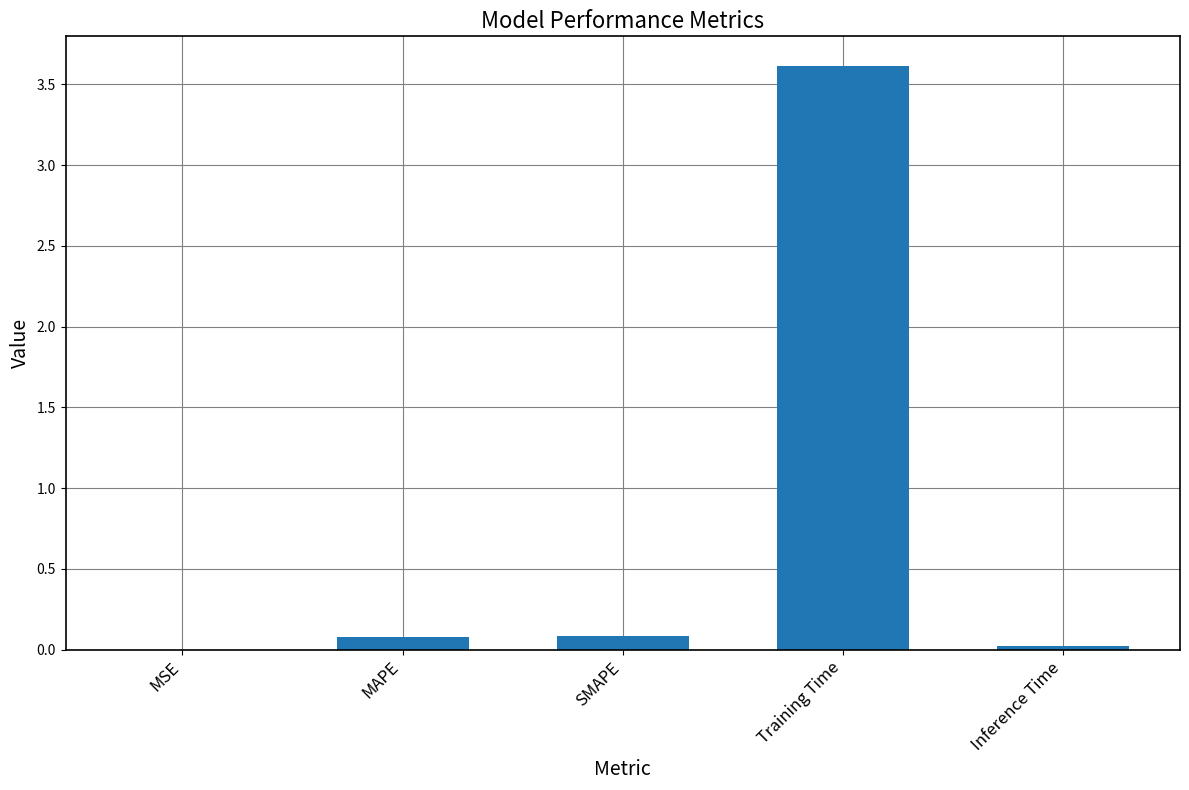

What is the average value?

0.8